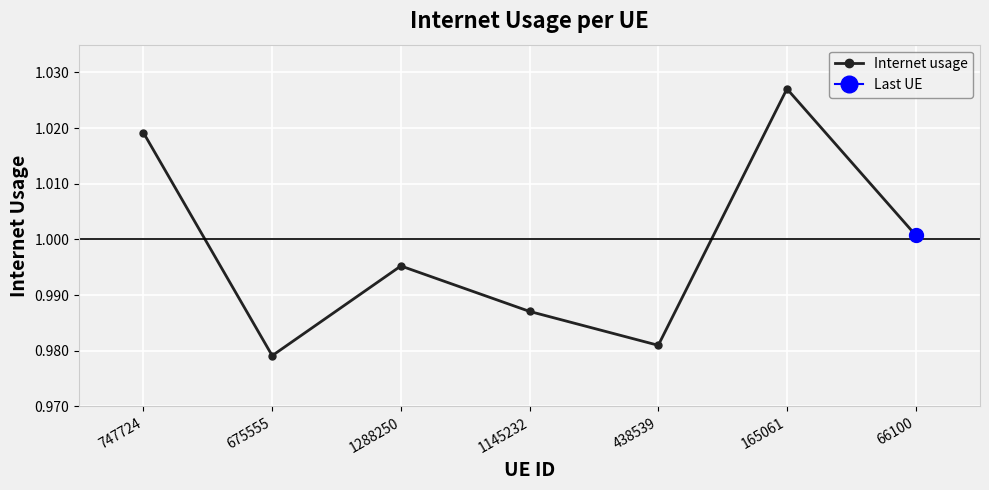

What is the average value?

1.0